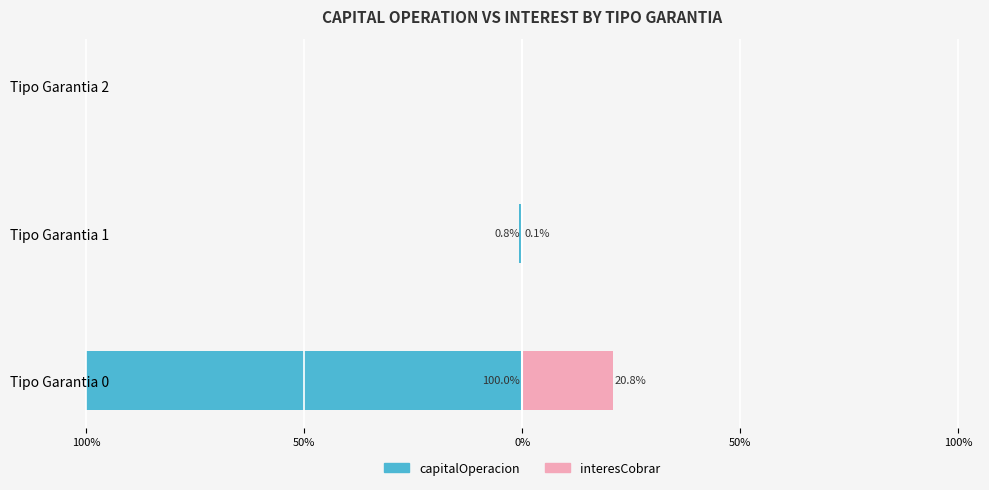

How many distinct data groups are displayed?

2